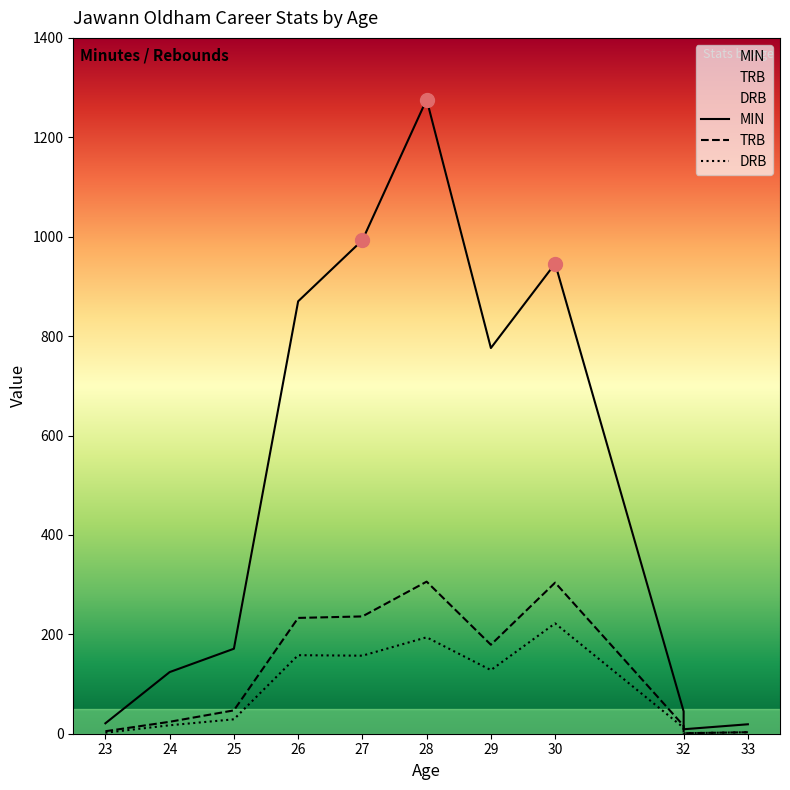

At how many categories does at least one series exceed 698?

5